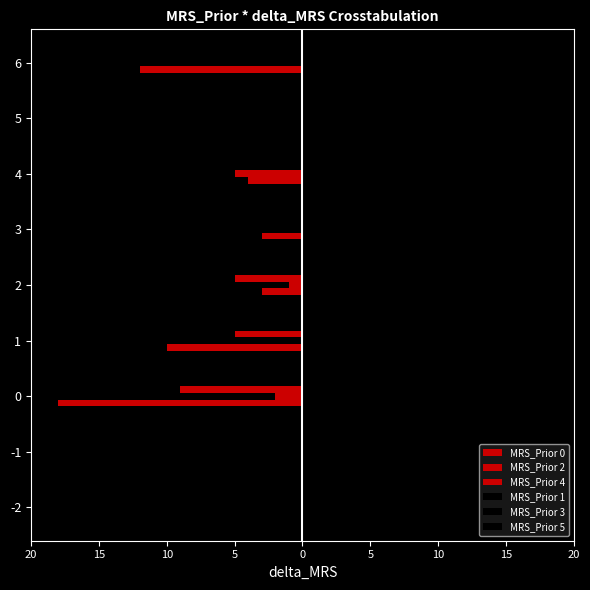

What is the value of the MRS_Prior 1 bar at the 3rd from the left?

10